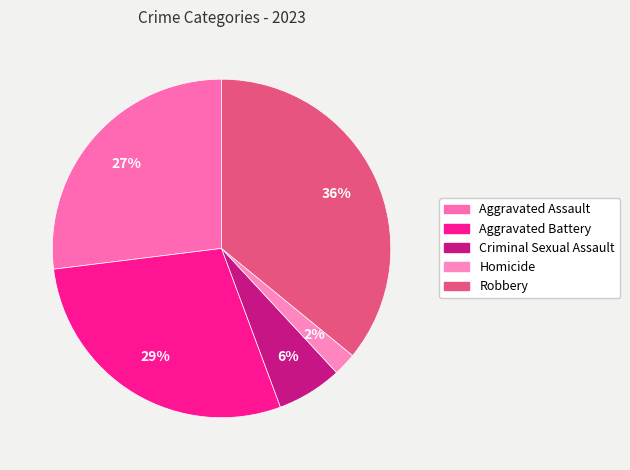

Which category has the biggest portion of the pie?

Robbery